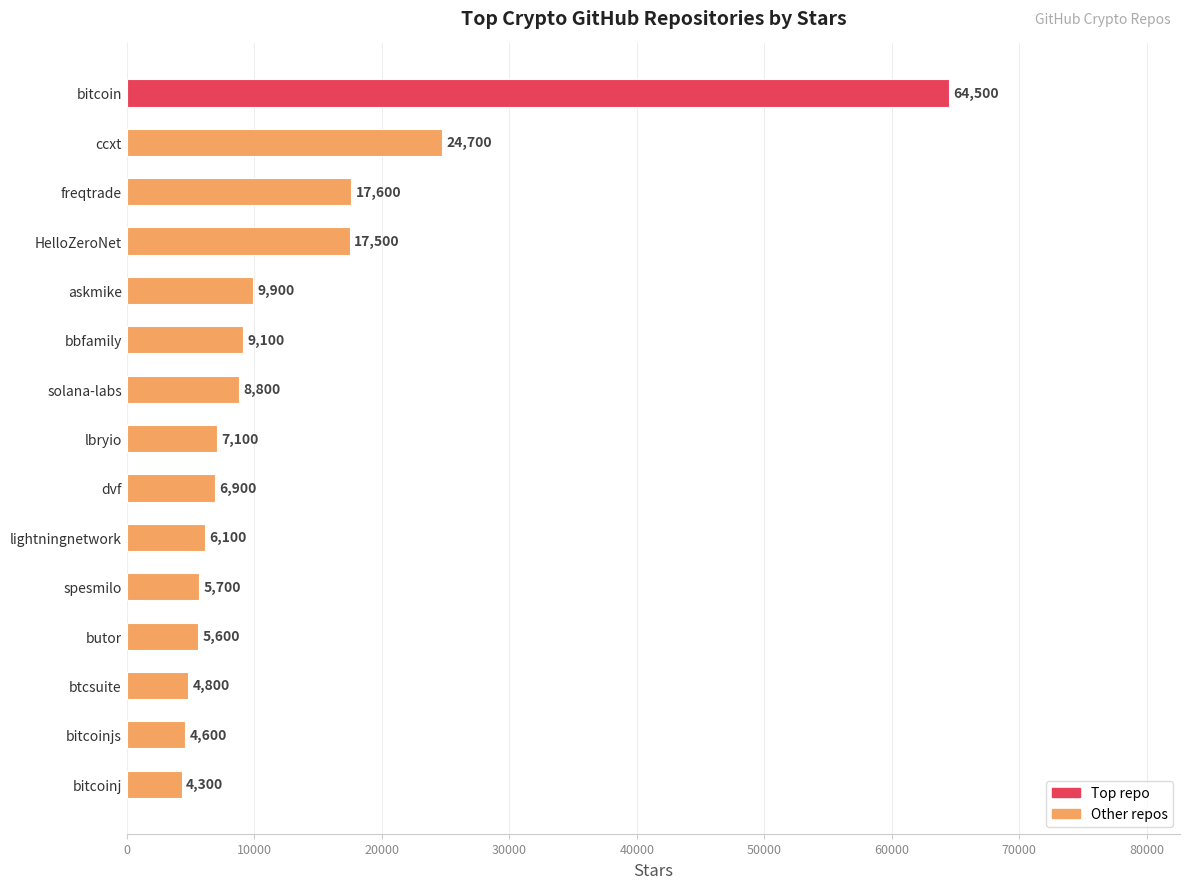

The value at spesmilo is 5700. True or false?

True